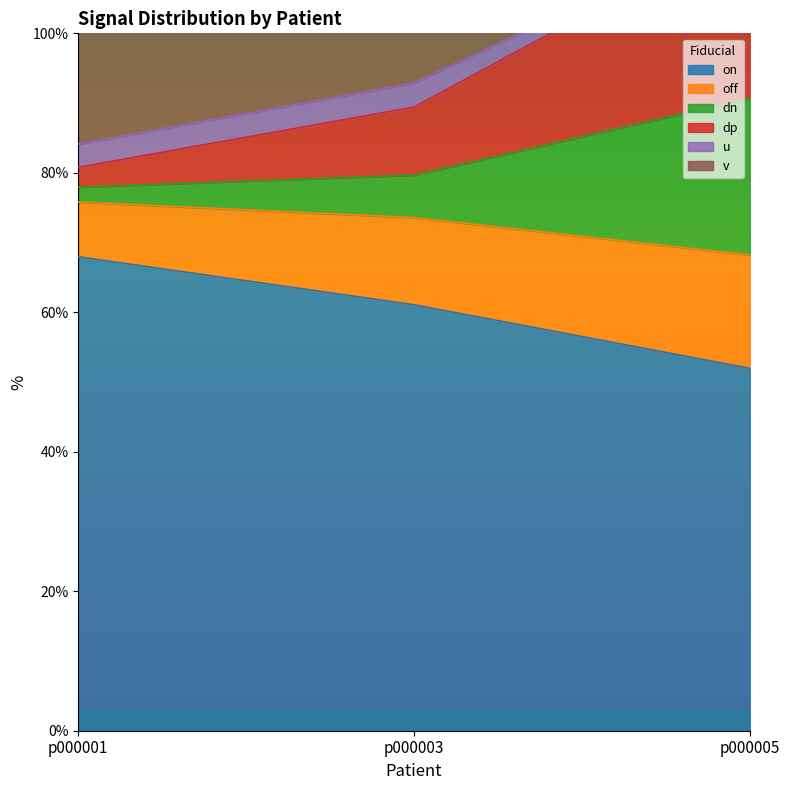

Rank the categories by on value from lowest to highest.

p000005, p000003, p000001